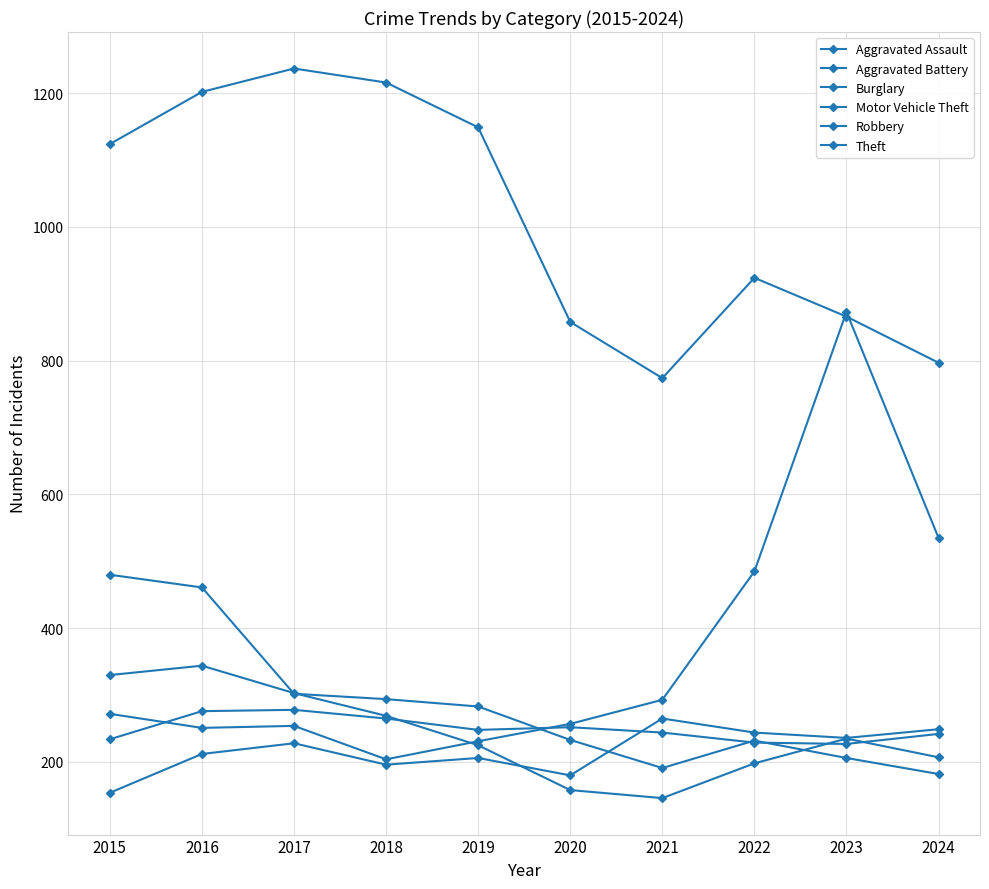

What is the difference between the Robbery values at 2020 and 2015?

172